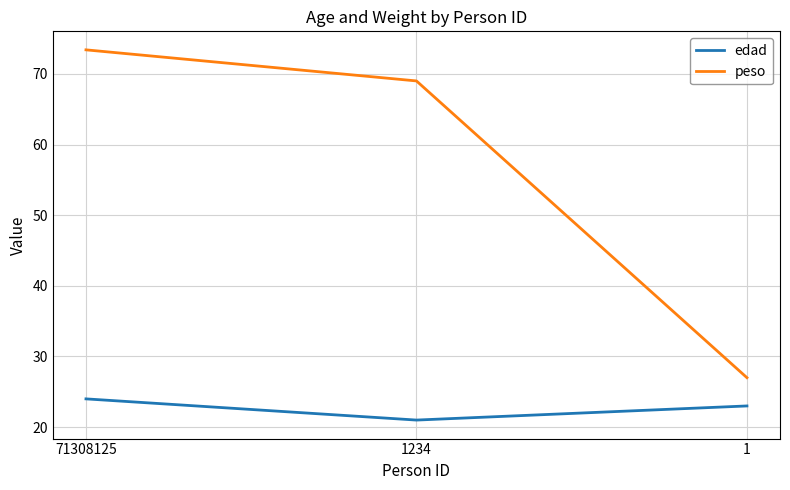

What value does the peso series have at 1234?

69.0